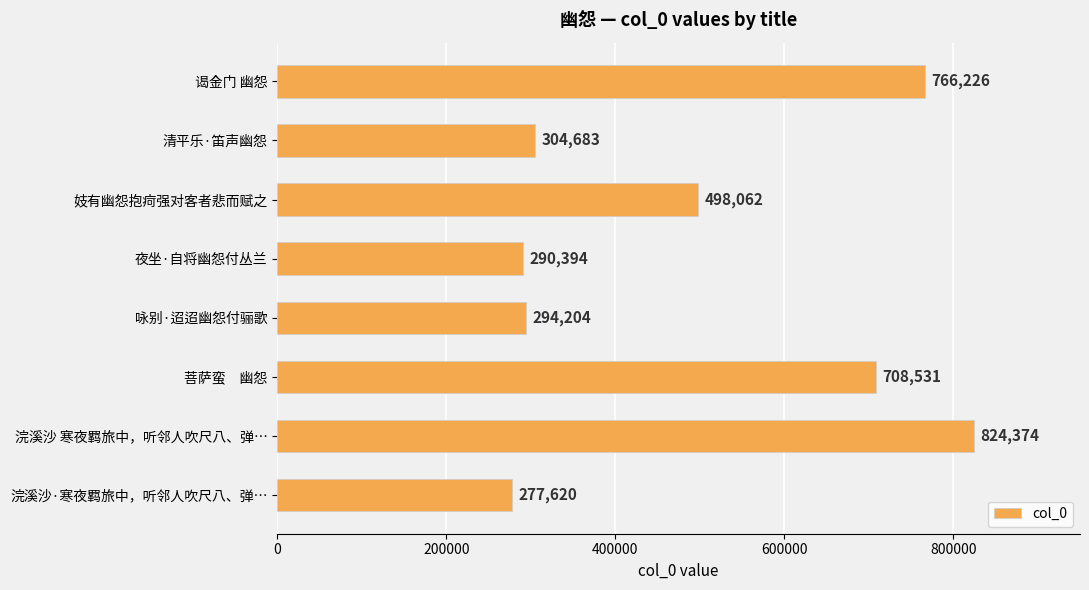

Reading bottom to top, list all the values displayed in this chart.

277620	824374	708531	294204	290394	498062	304683	766226